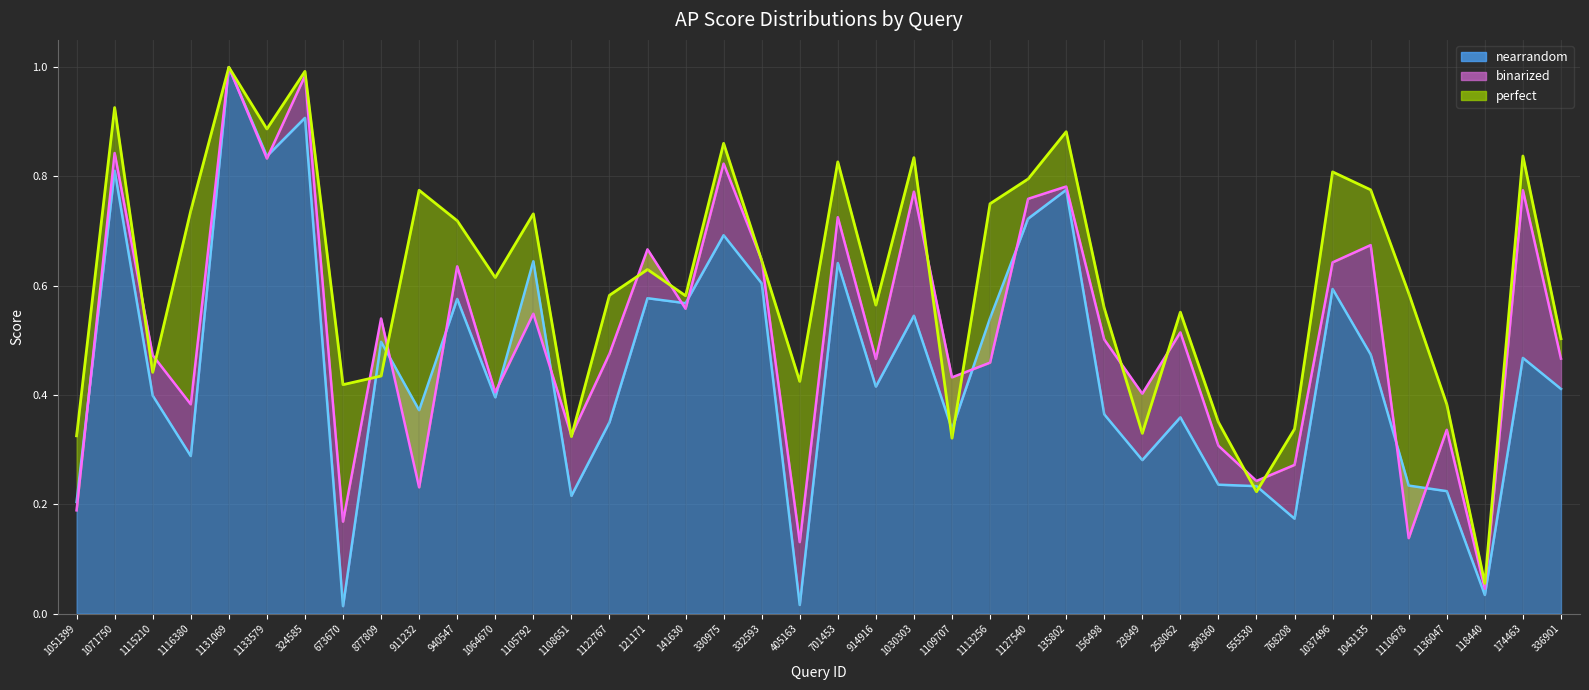

True or false: nearrandom and perfect cross at least once.

True